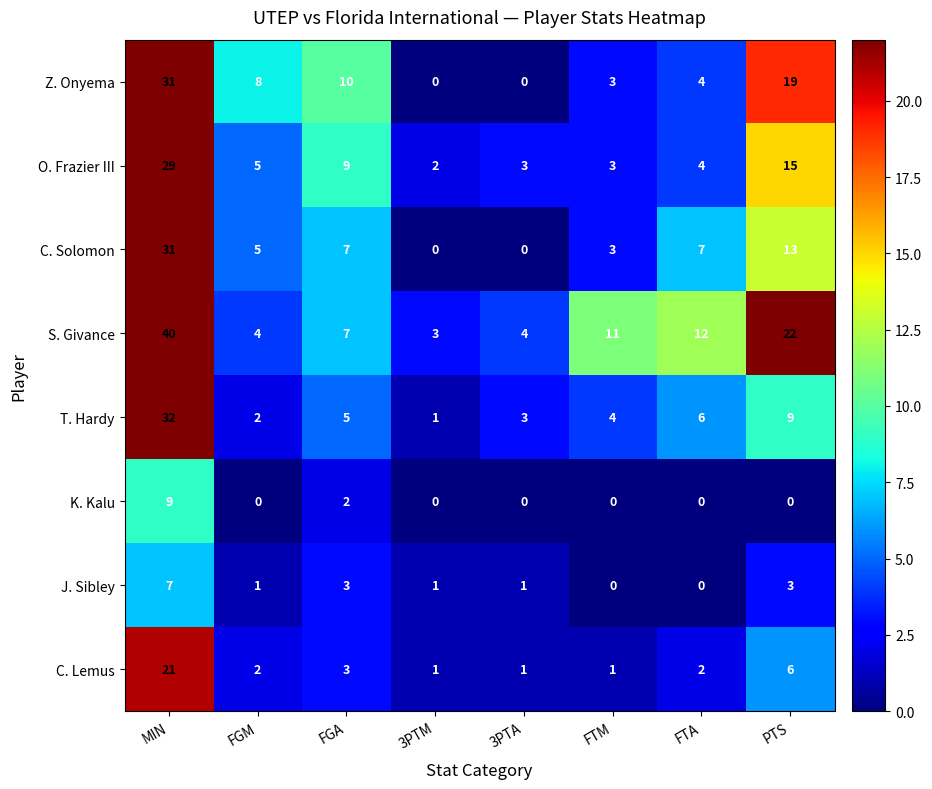

Which series has the largest range (max minus min)?

S. Givance